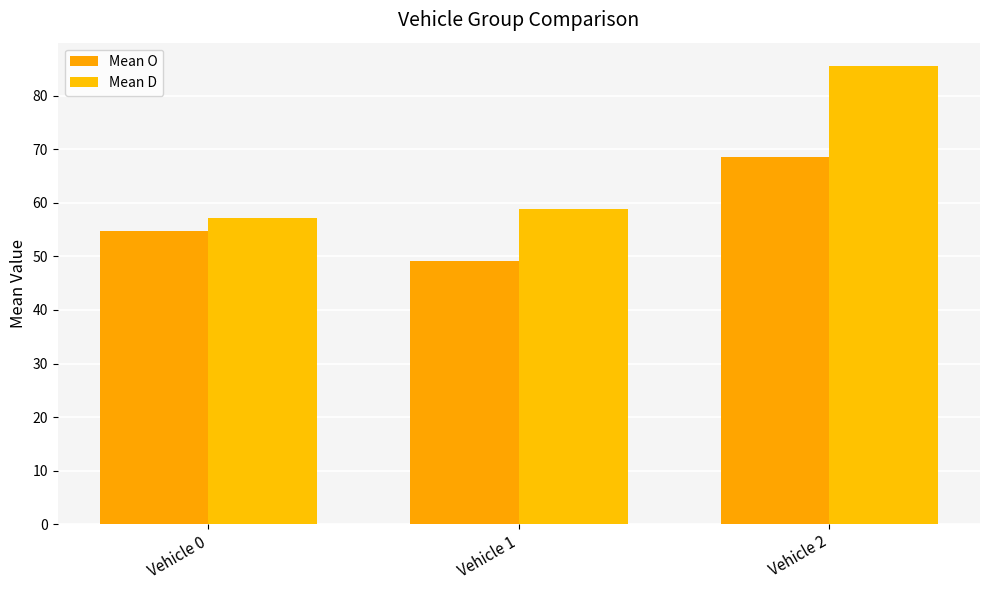

What is the maximum value for Mean O?

68.5